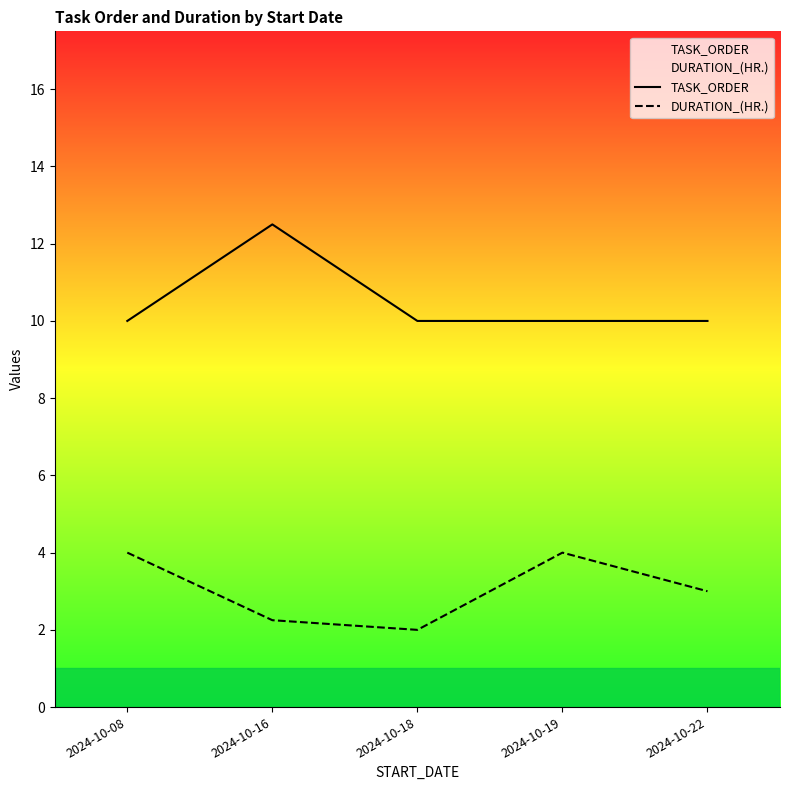

True or false: DURATION_(HR.) and TASK_ORDER intersect in this chart.

False